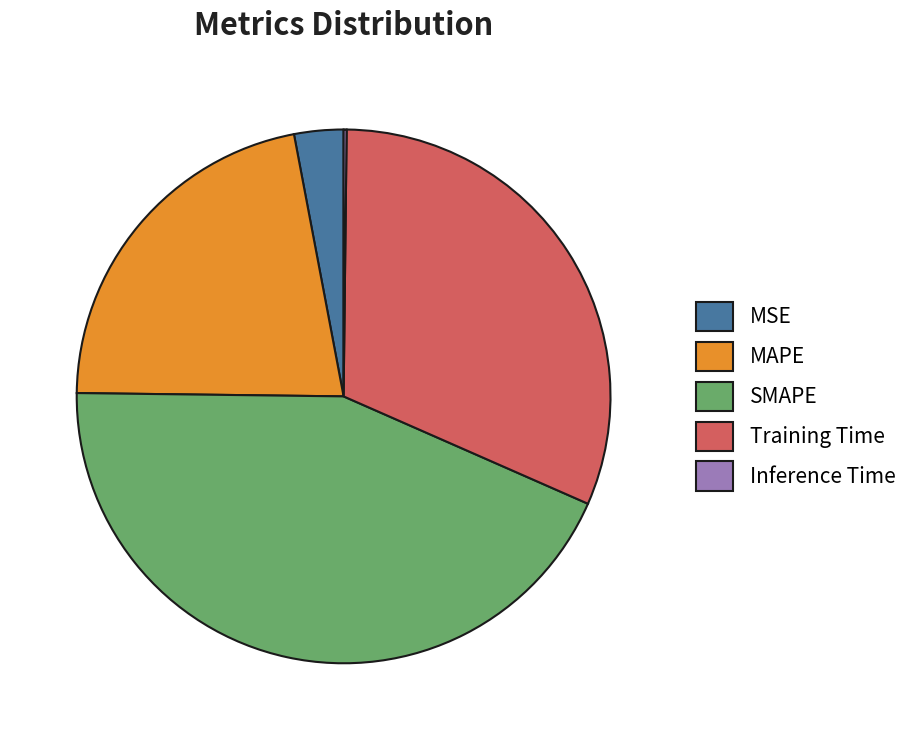

Is there any slice that represents more than half of the pie?

No